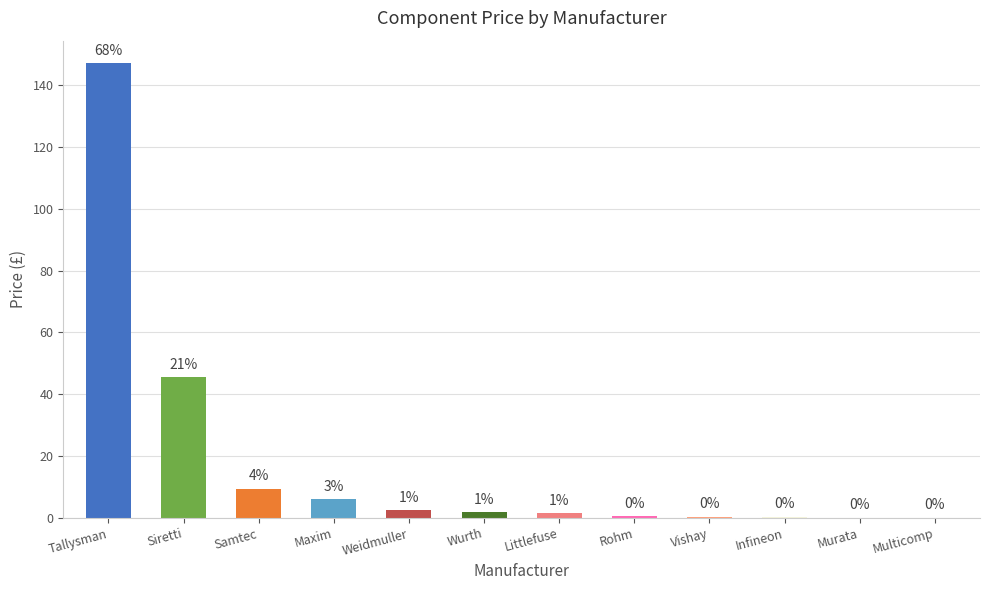

Rank the categories by value from lowest to highest.

Multicomp, Murata, Infineon, Vishay, Rohm, Littlefuse, Wurth, Weidmuller, Maxim, Samtec, Siretti, Tallysman